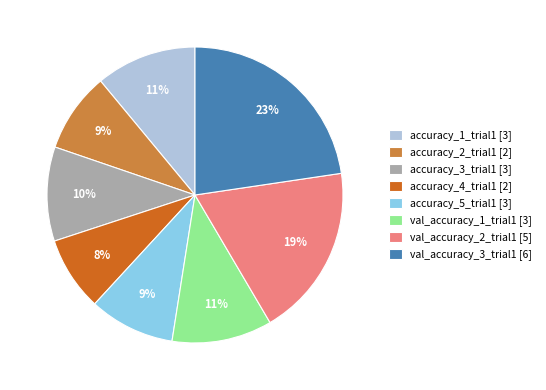

To the nearest percent, what percentage of the pie is accuracy_3_trial1?

10%